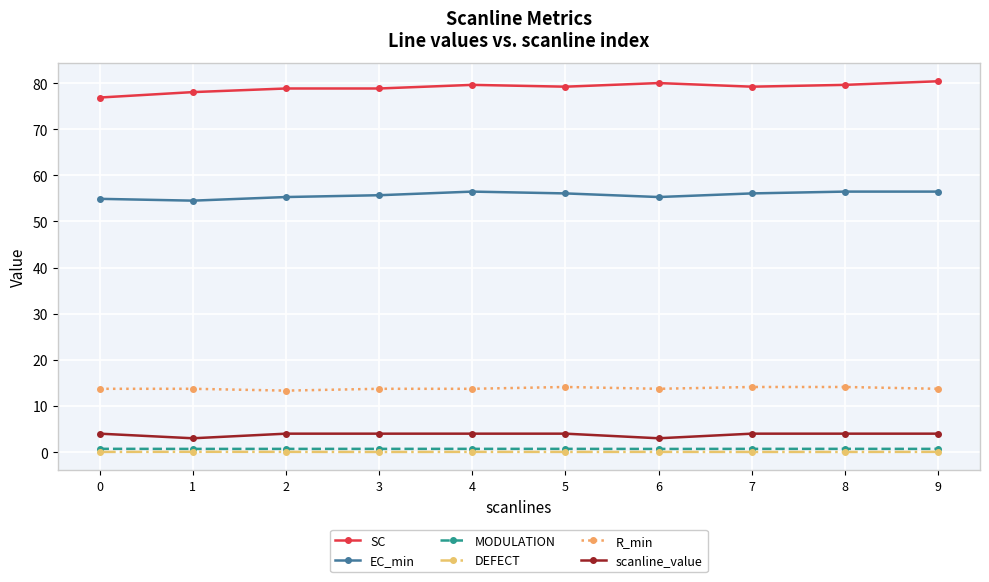

What value does the SC series have at 3?

78.8